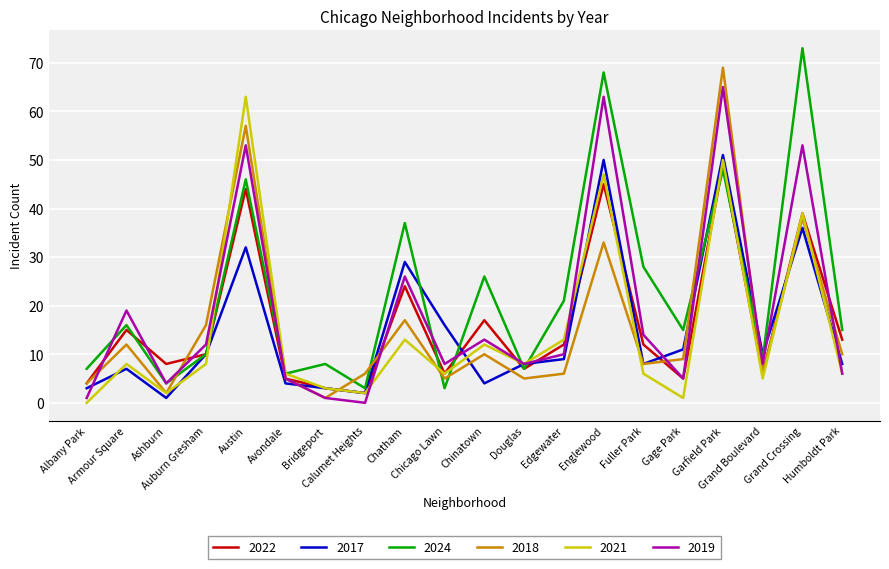

What is the maximum value shown in the chart?

73